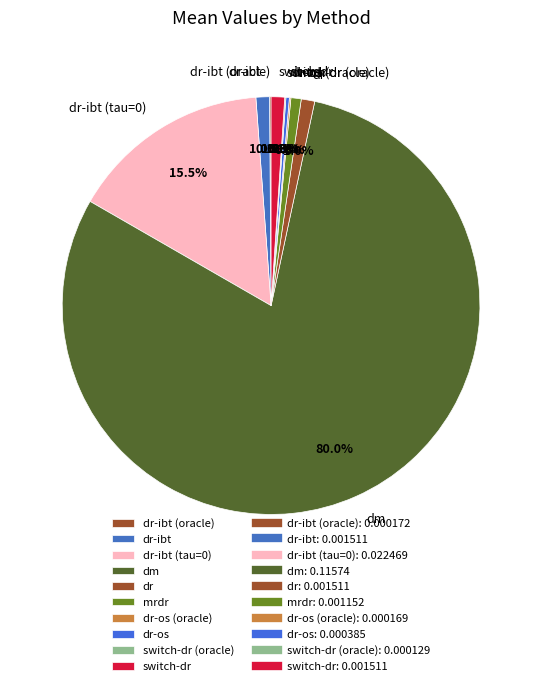

Do switch-dr and mrdr together represent more than half of the pie?

No